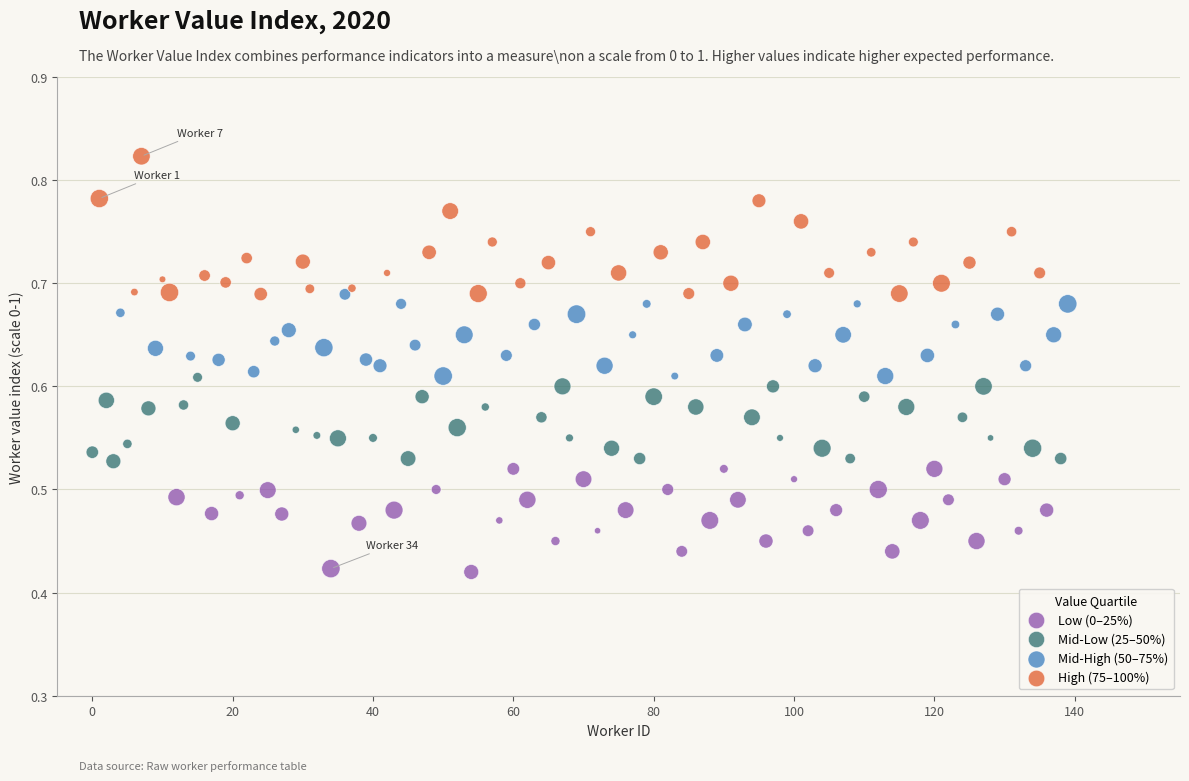

Which series contains the lowest Y value?

Low (0–25%)